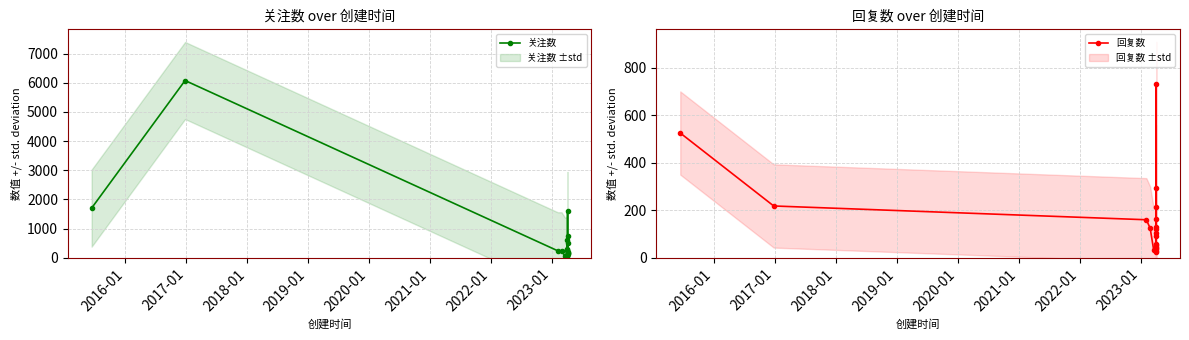

True or false: 回复数 has more than 0 points higher than both neighbors.

True